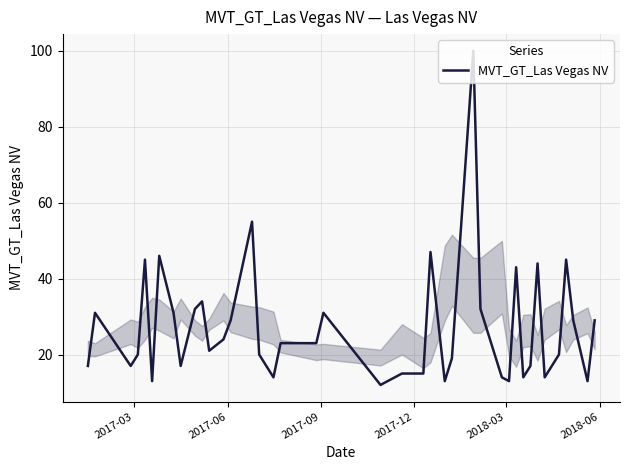

What is the greatest value displayed?

100